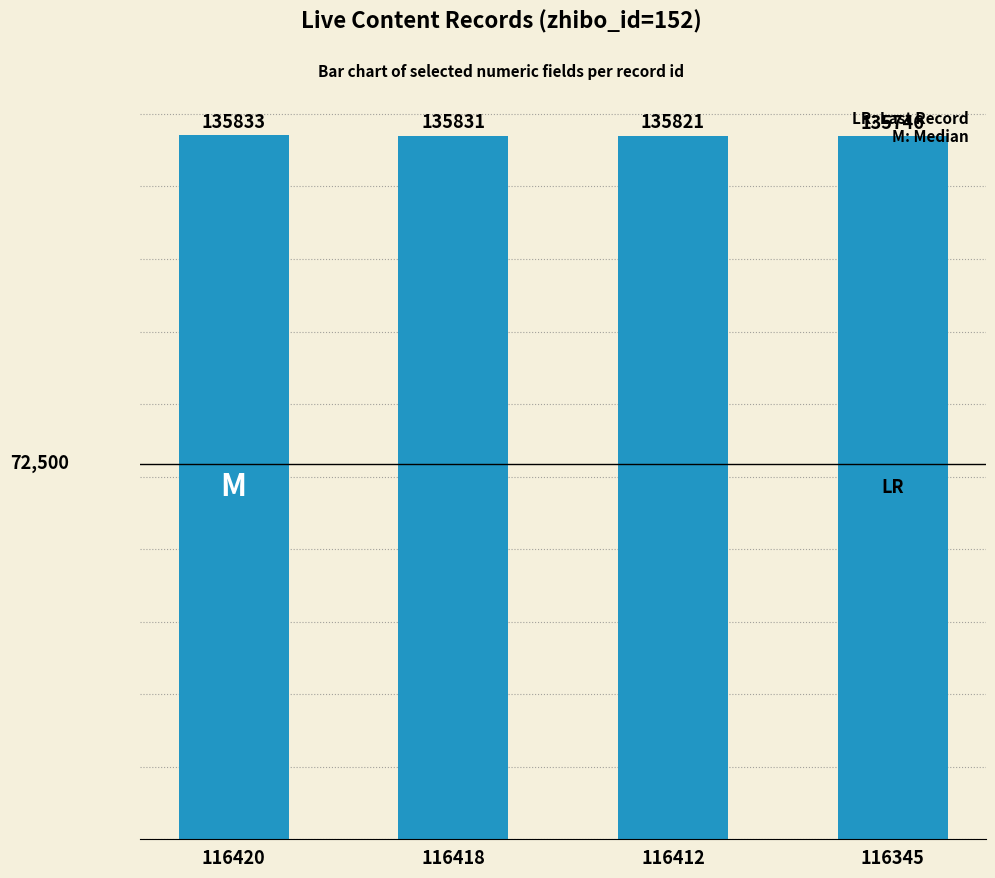

What is the maximum value shown in the chart?

135833